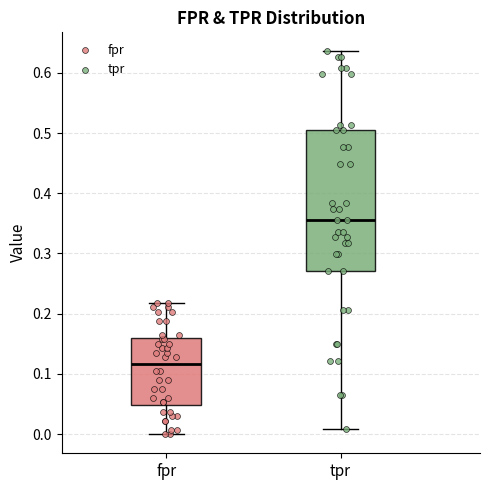

Where is the lower edge of the box for fpr on the y-axis? The values are not printed on the chart, so give them approximately, as read against the axis.

0.05